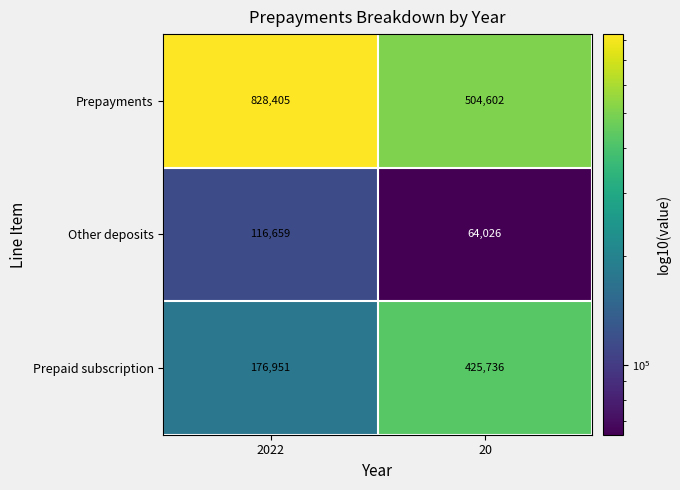

At how many categories does at least one series exceed 418014?

2